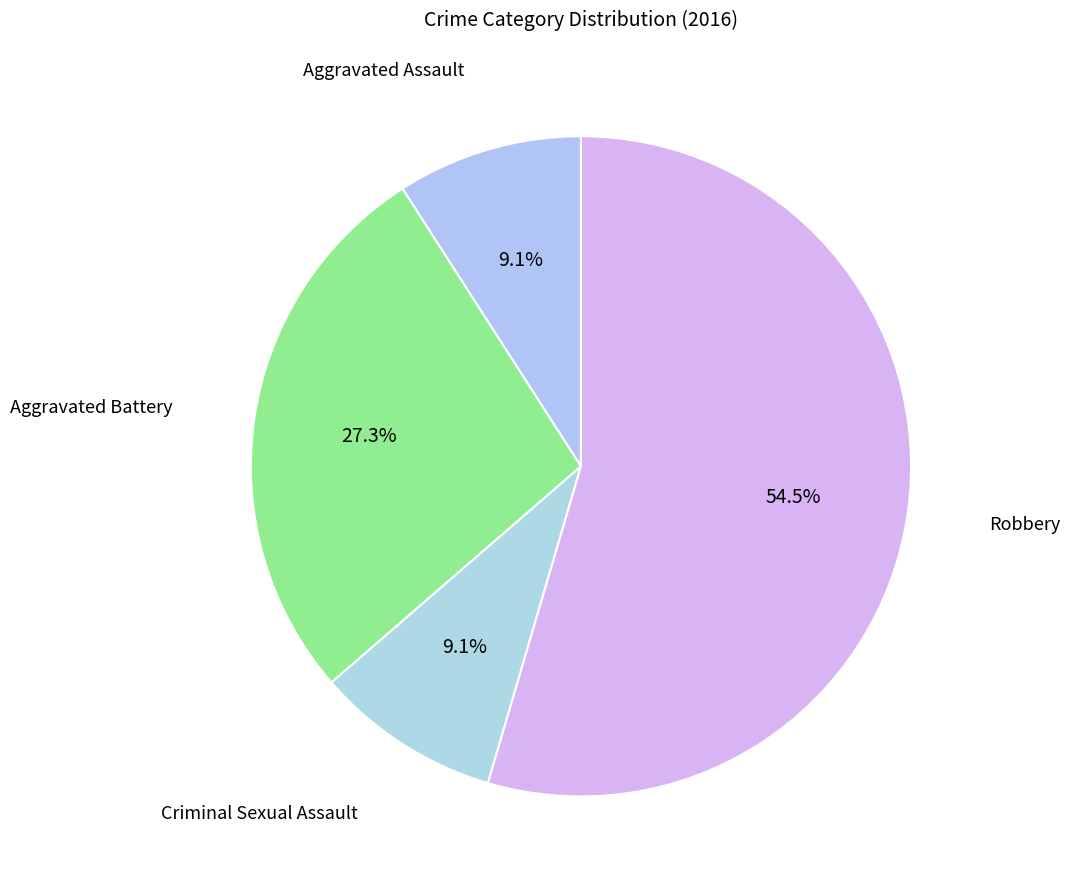

Do Criminal Sexual Assault and Aggravated Battery together represent more than half of the pie?

No